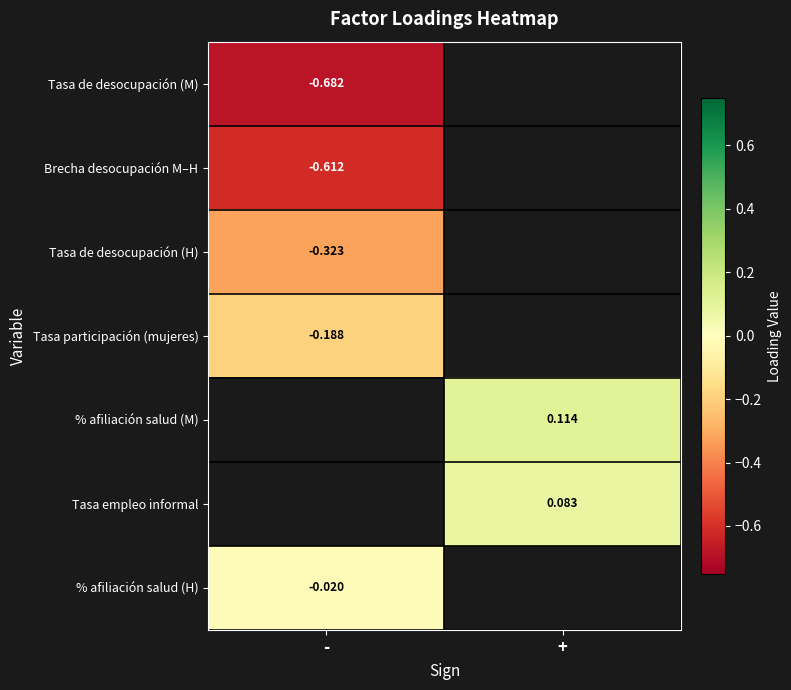

How many values in Tasa de desocupación (H) are below zero?

1